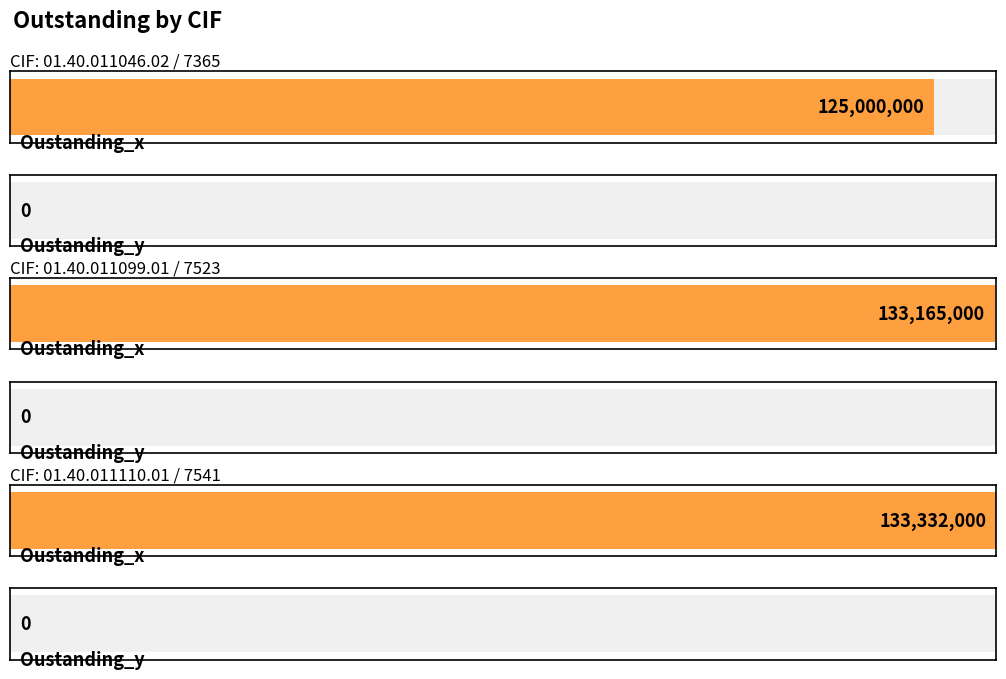

What are all the series names shown in the legend?

Oustanding_x, Oustanding_y